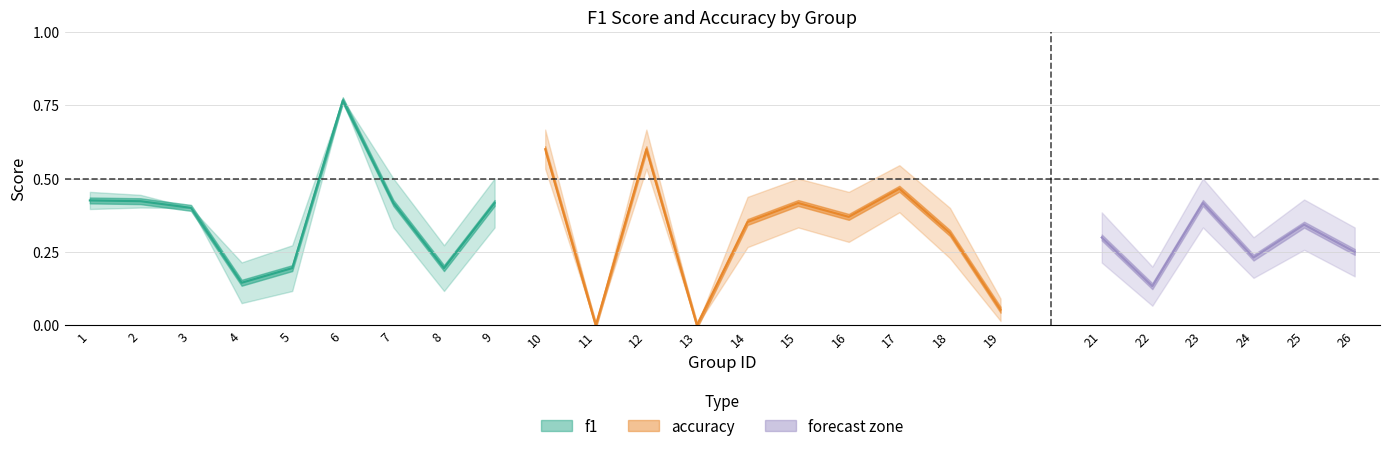

The f1 series shows 0.3 at 25. True or false?

True